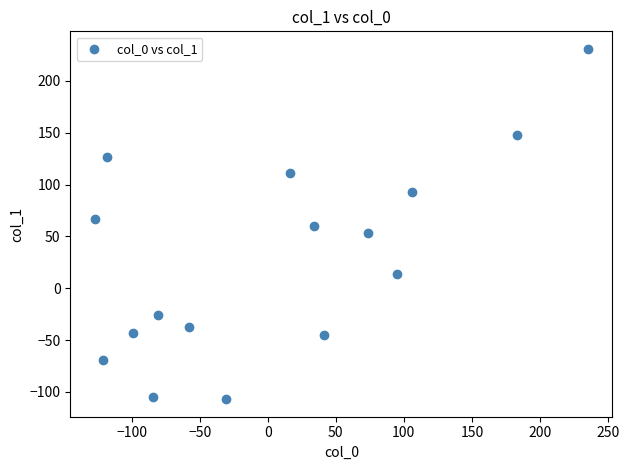

What is the range of X values (max minus min)?

362